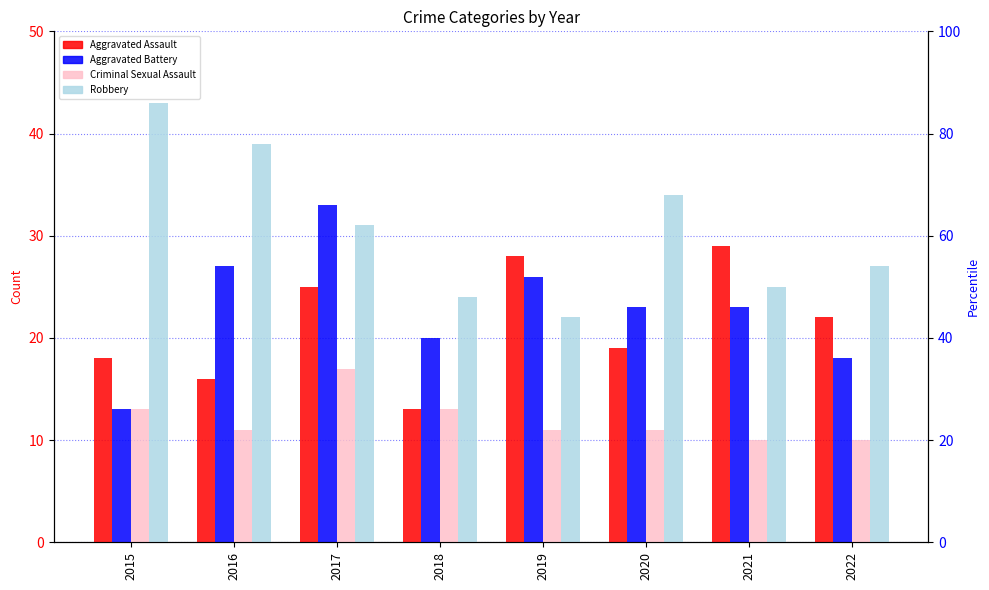

Which has a higher value, 2018 or 2017?

2017